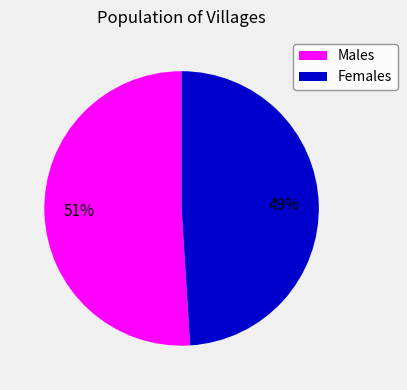

To the nearest percent, what is the difference between the largest and smallest slice percentages?

2%